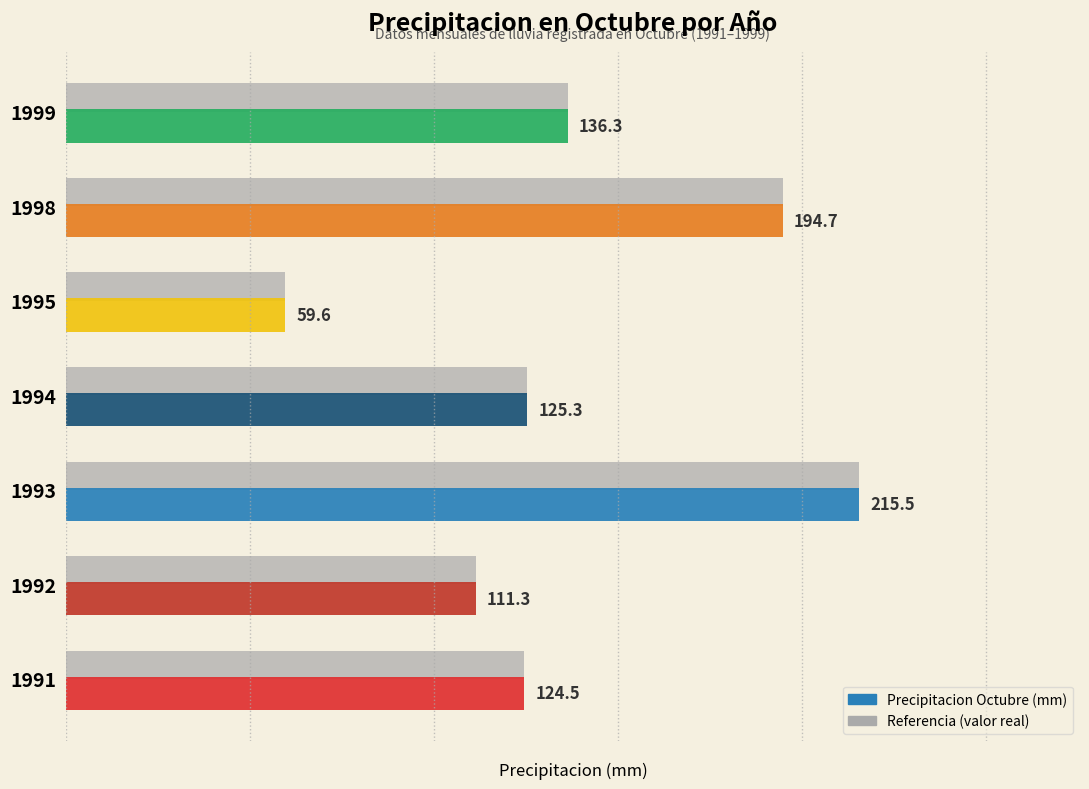

The value at 1999 is 136.3. True or false?

True